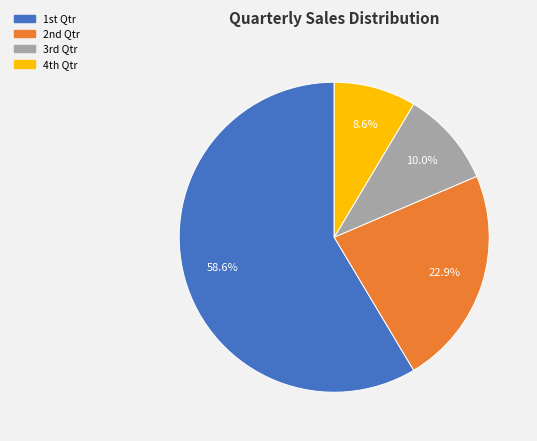

Is there a majority slice in this chart?

Yes